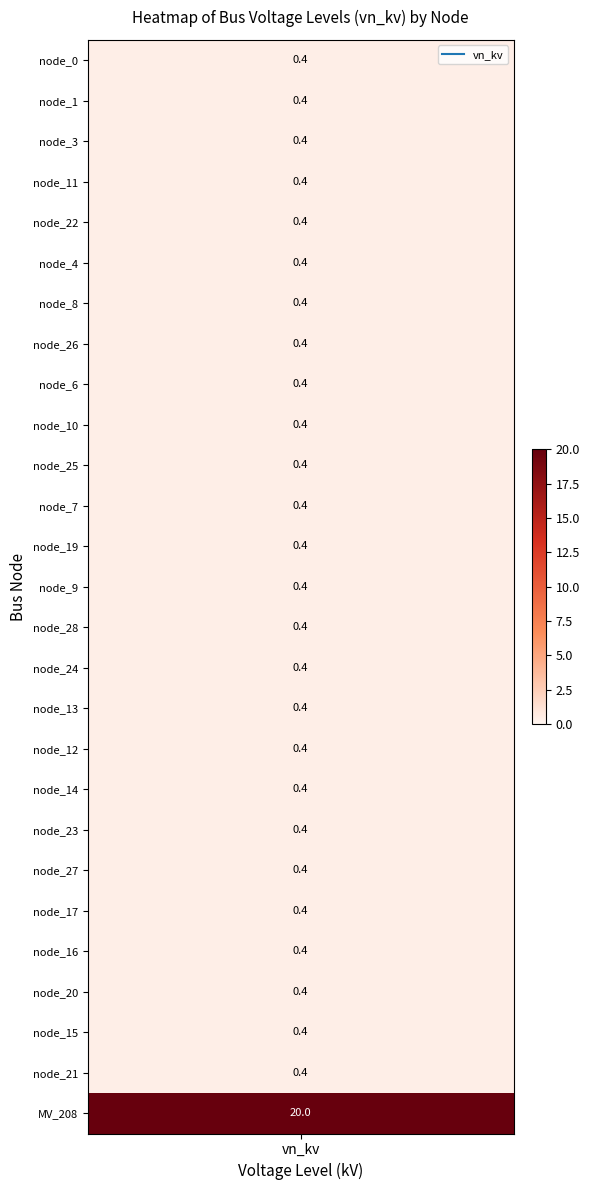

Between 19 and 7, which is larger?

19